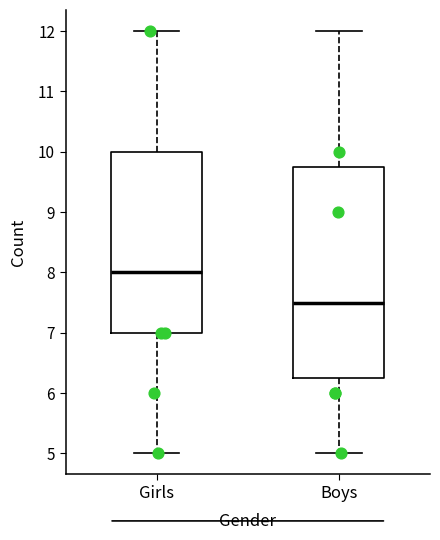

Reading left to right, transcribe this box plot: for each box, give where its median line is, the range the box spans, and where its two whiskers end, as read against the y-axis. The values are not printed on the chart, so give them approximately, as read against the axis.

Girls: median 8.0, box 7.0 to 10.0, whiskers 5.0 to 12.0
Boys: median 7.5, box 6.3 to 9.8, whiskers 5.0 to 12.0